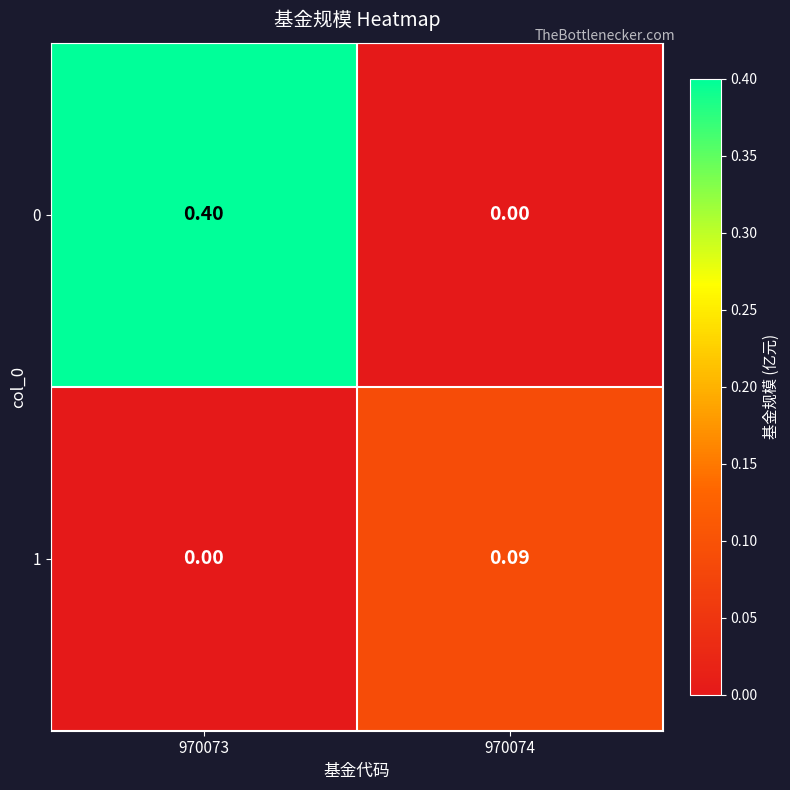

Which series has the largest total across all categories?

0